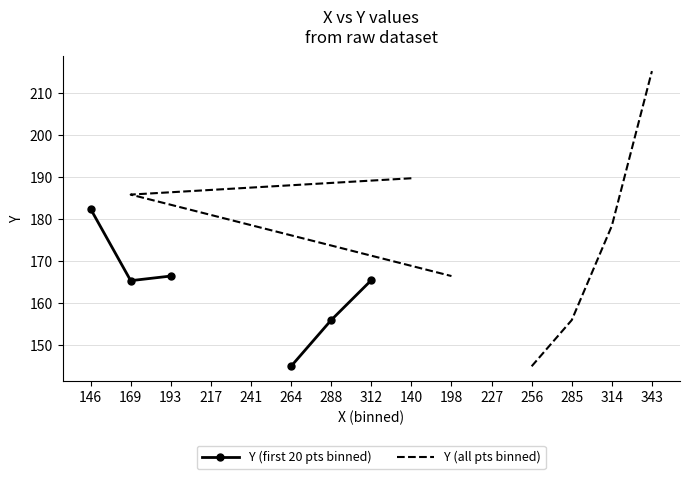

True or false: Y (all pts binned) and Y (first 20 pts binned) intersect in this chart.

False